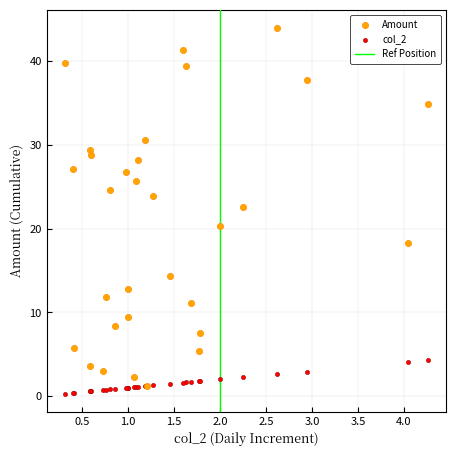

In the Amount series, what Y value is closest to 22?

22.6